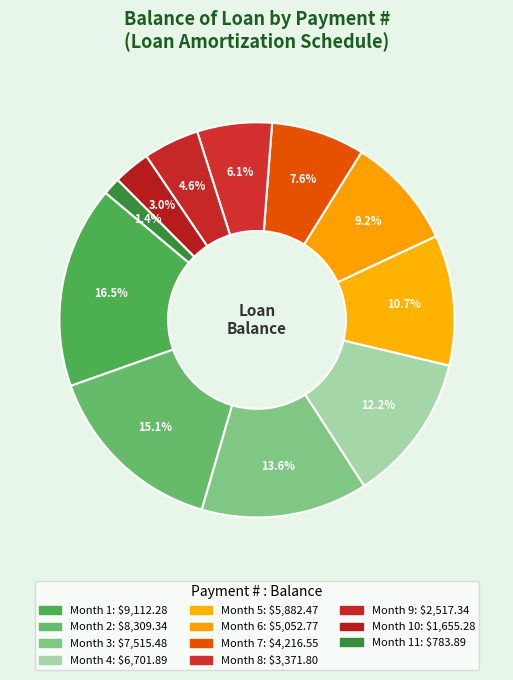

How many segments does this pie chart have?

11